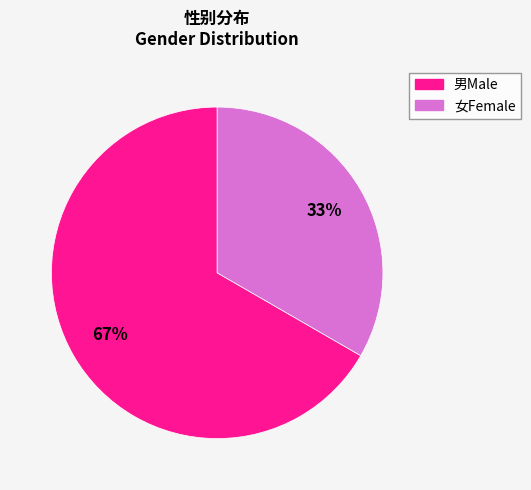

To the nearest percent, what is the average slice percentage?

50%